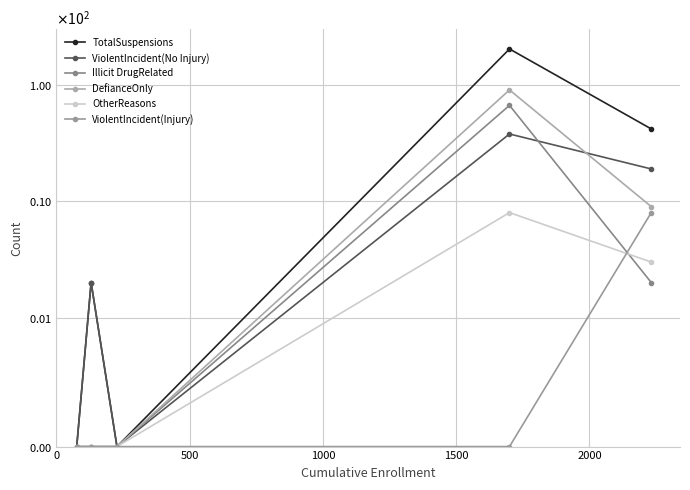

What is the sum of the TotalSuspensions values at 2000 and 1000?

42